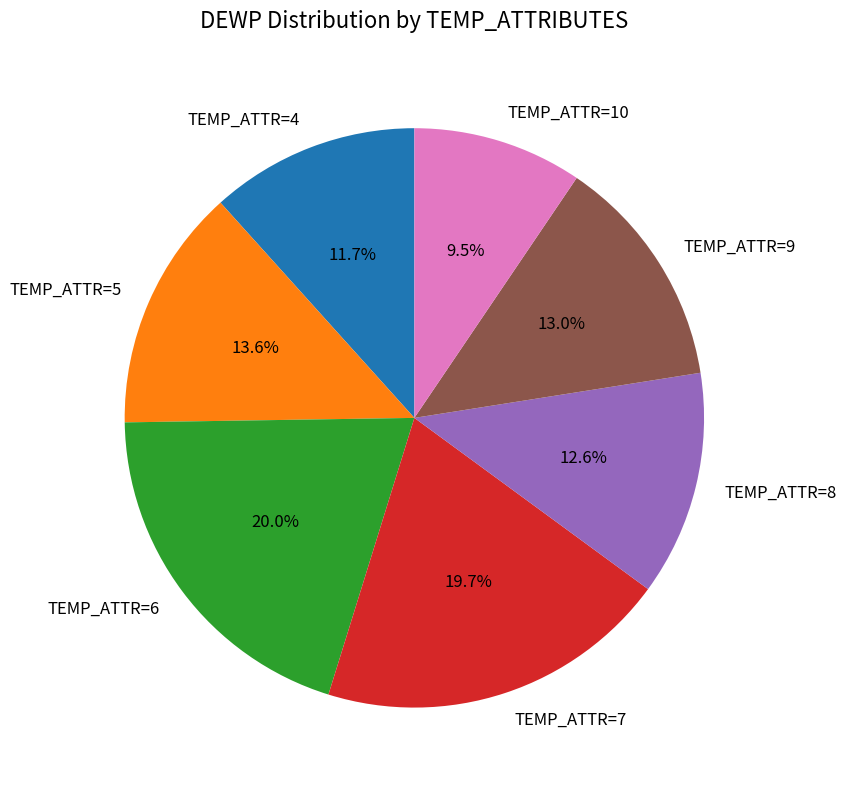

To the nearest percent, what is the average slice percentage?

14%